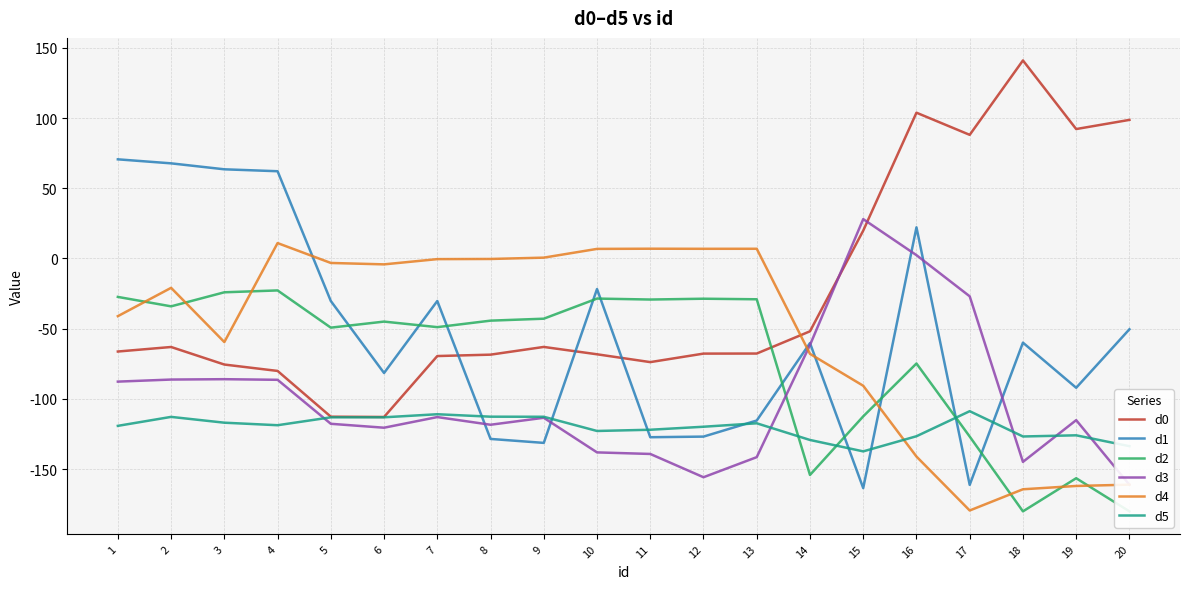

Read the d0 value at 12.

-67.7